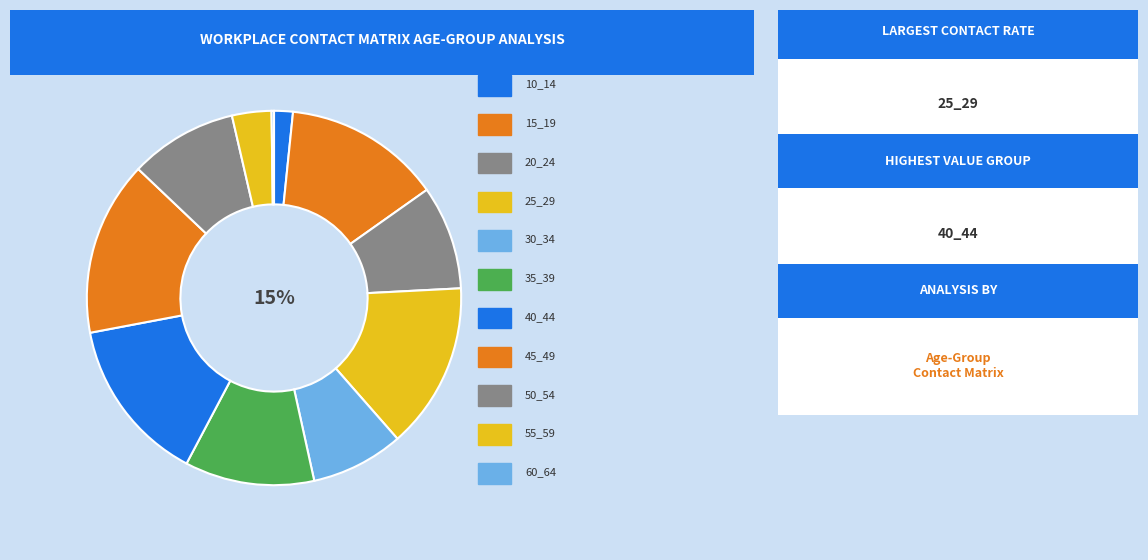

Does 40_44 represent more than half of the total?

No